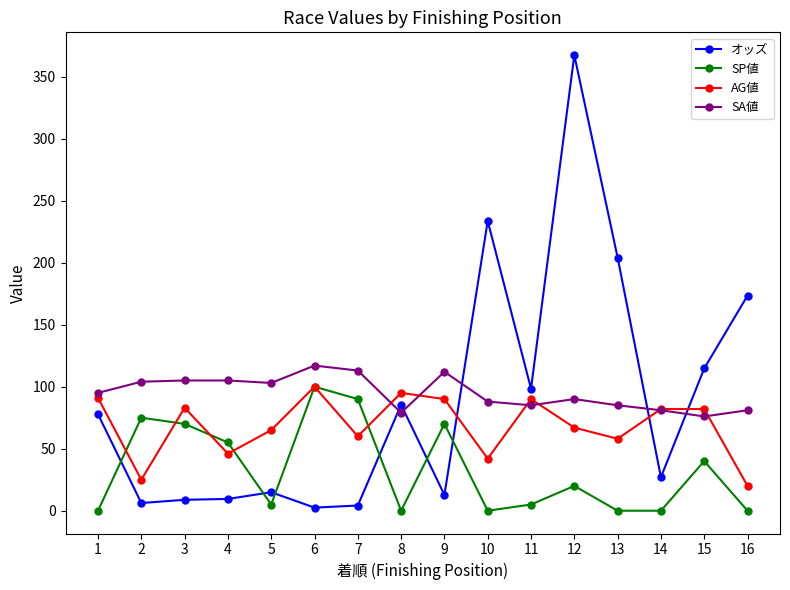

Is the value of オッズ at 2 greater than the value of SP値 at 13?

Yes